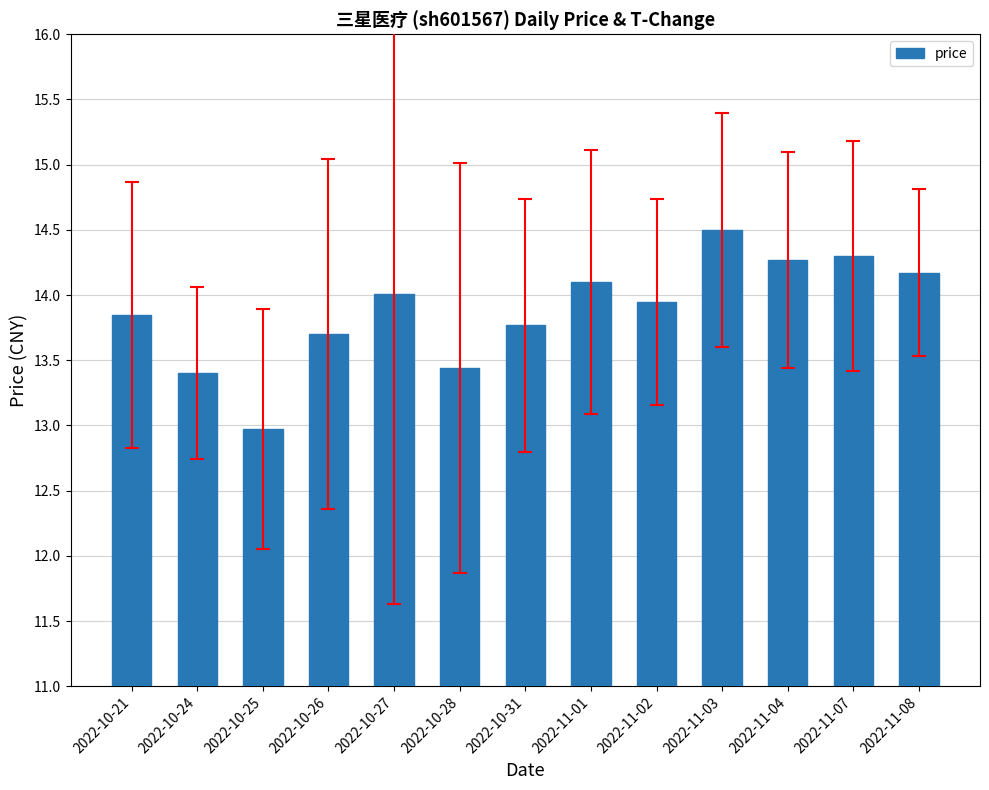

Approximately how many times larger is the value at 2022-10-25 compared to 2022-11-07?

0.9